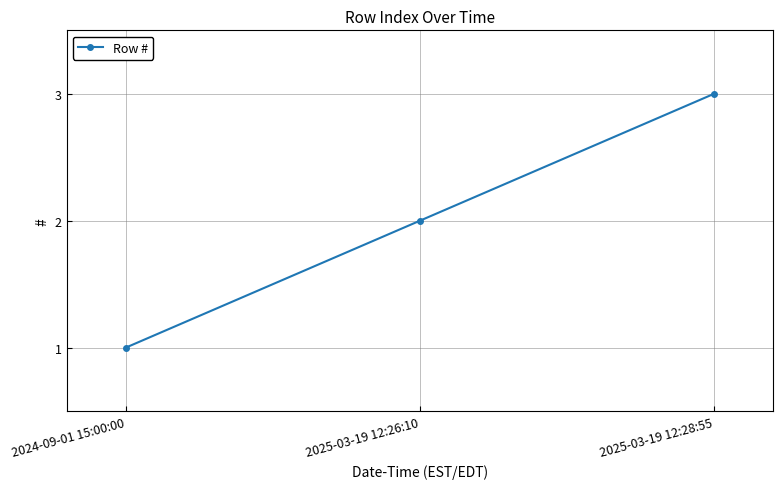

The value at 2025-03-19 12:28:55 is 3. True or false?

True